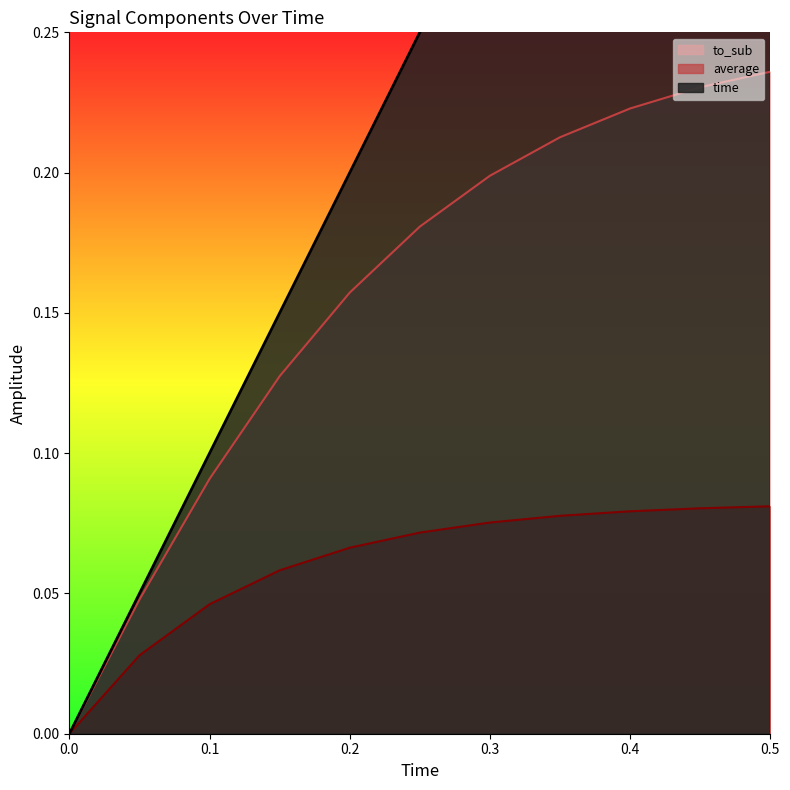

What position from the left is 0.1?

3